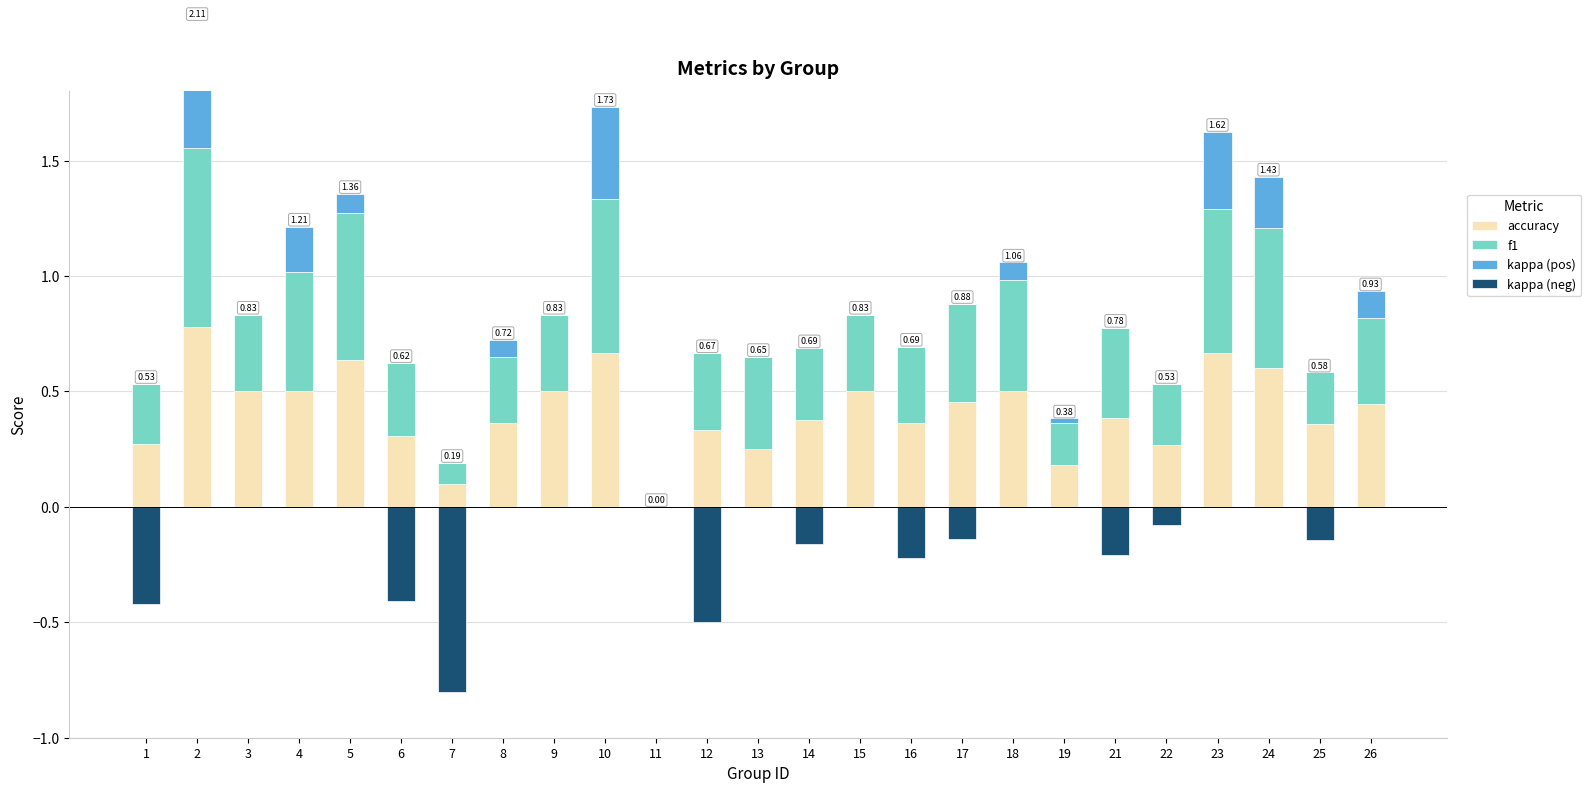

Reading right to left, what are all the values shown in this chart?

accuracy: 26=0.4	25=0.4	24=0.6	23=0.7	22=0.3	21=0.4	19=0.2	18=0.5	17=0.5	16=0.4	15=0.5	14=0.4	13=0.2	12=0.3	11=0.0	10=0.7	9=0.5	8=0.4	7=0.1	6=0.3	5=0.6	4=0.5	3=0.5	2=0.8	1=0.3
f1: 26=0.4	25=0.2	24=0.6	23=0.6	22=0.3	21=0.4	19=0.2	18=0.5	17=0.4	16=0.3	15=0.3	14=0.3	13=0.4	12=0.3	11=0.0	10=0.7	9=0.3	8=0.3	7=0.1	6=0.3	5=0.6	4=0.5	3=0.3	2=0.8	1=0.3
kappa (pos): 26=0.1	25=0.0	24=0.2	23=0.3	22=0.0	21=0.0	19=0.0	18=0.1	17=0.0	16=0.0	15=0.0	14=0.0	13=0.0	12=0.0	11=0.0	10=0.4	9=0.0	8=0.1	7=0.0	6=0.0	5=0.1	4=0.2	3=0.0	2=0.5	1=0.0
kappa (neg): 26=0.0	25=0.1	24=0.0	23=0.0	22=0.1	21=0.2	19=0.0	18=0.0	17=0.1	16=0.2	15=0.0	14=0.2	13=0.0	12=0.5	11=0.0	10=0.0	9=0.0	8=0.0	7=0.8	6=0.4	5=0.0	4=0.0	3=0.0	2=0.0	1=0.4